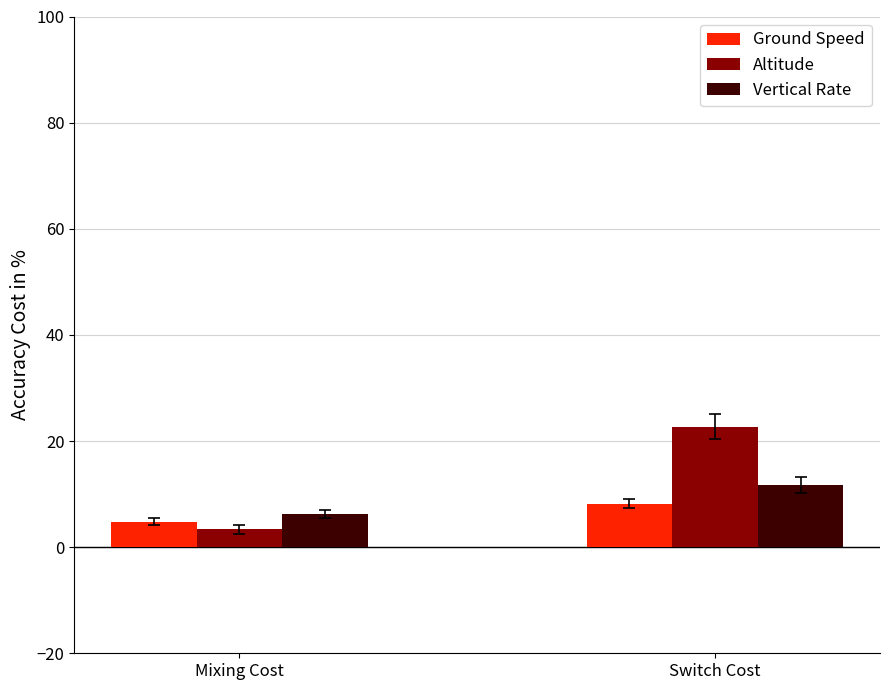

What is the total value across all series at Switch Cost?

42.7